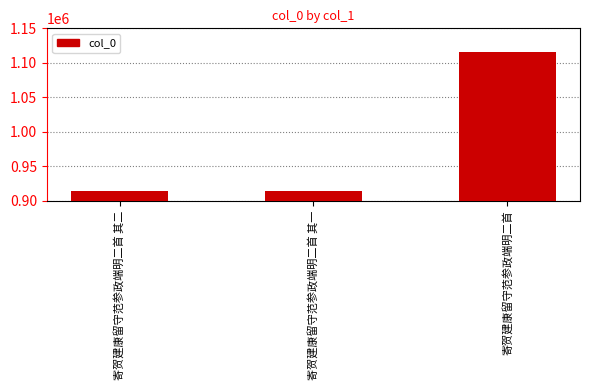

Which has a higher value, 寄贺建康留守范参政端明二首 or 寄贺建康留守范参政端明二首 其一?

寄贺建康留守范参政端明二首